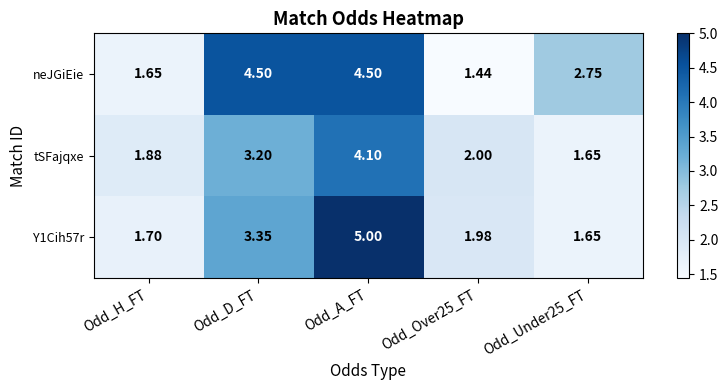

At which label does neJGiEie first exceed 2?

Odd_D_FT